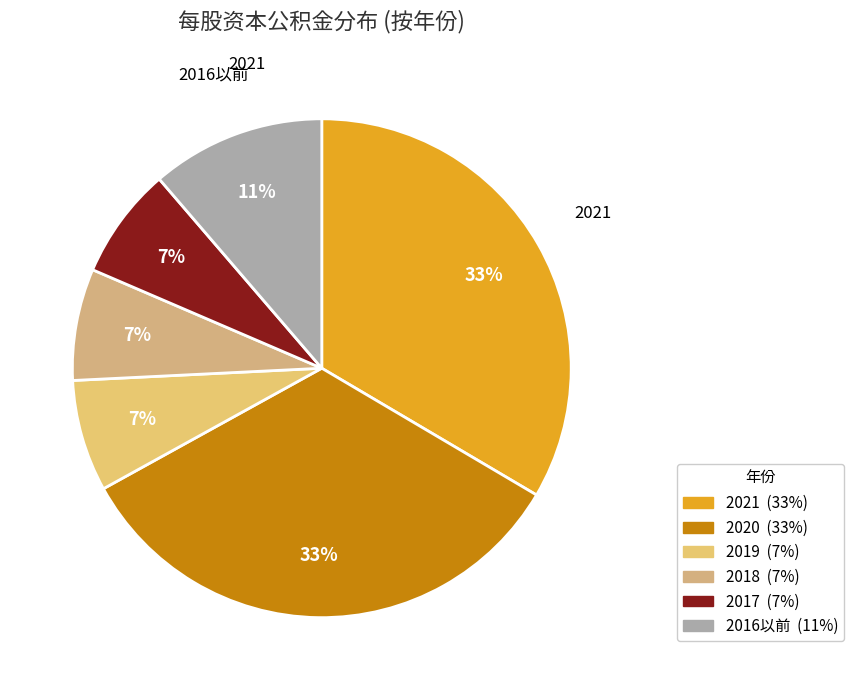

Does any single category account for the majority?

No